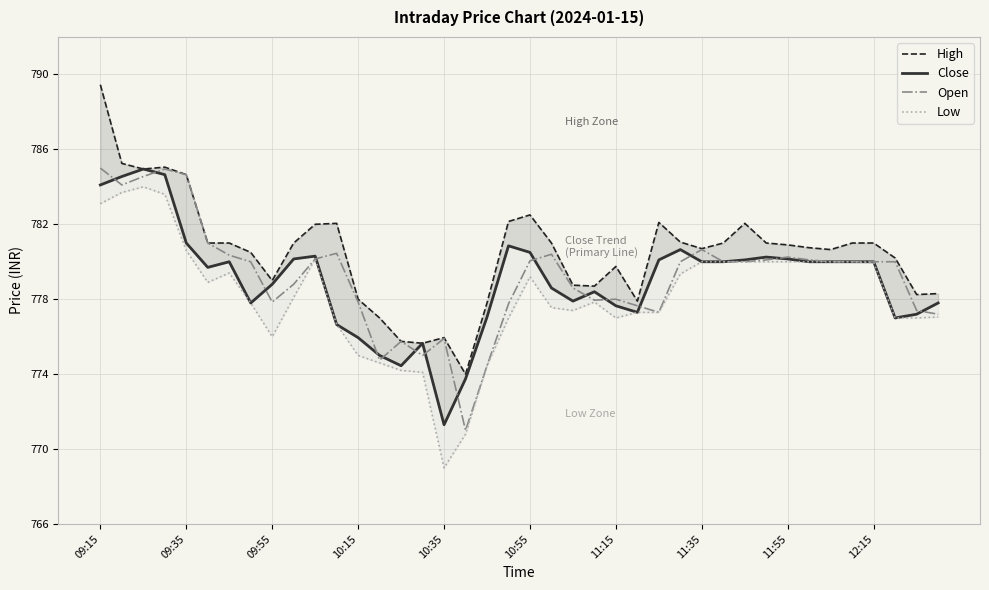

How many series are shown in this chart?

4